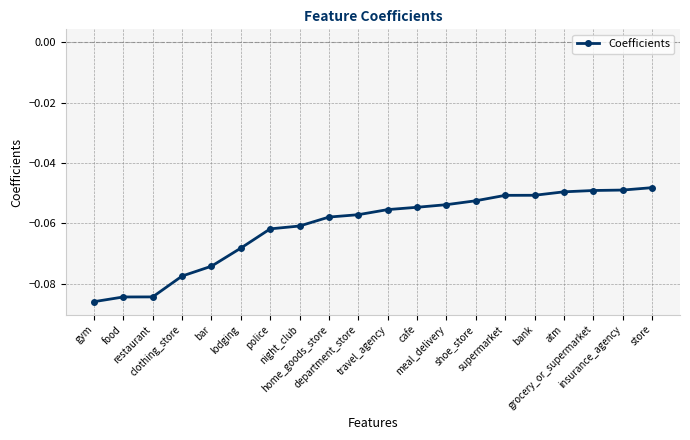

What is the sum of all values?

-1.2